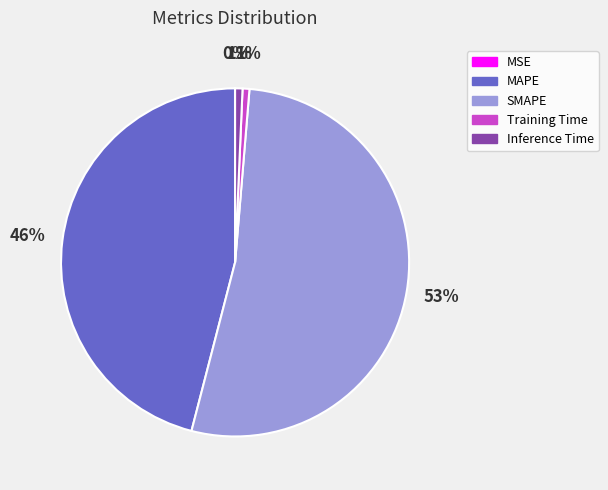

To the nearest percent, what is the combined percentage of Training Time and MAPE?

47%